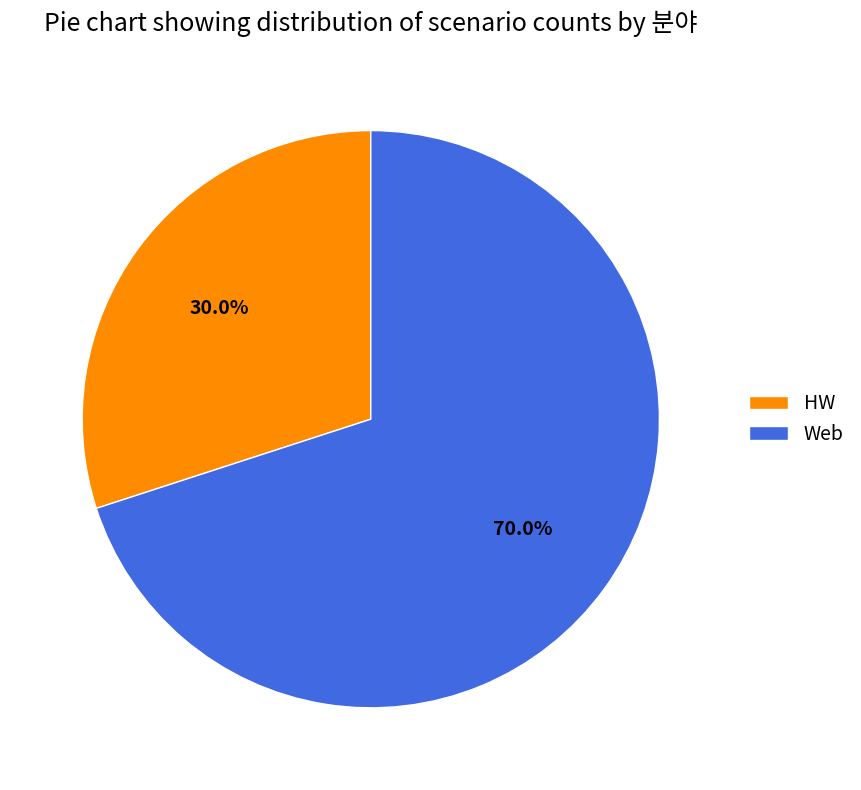

How many slices are in this pie chart?

2